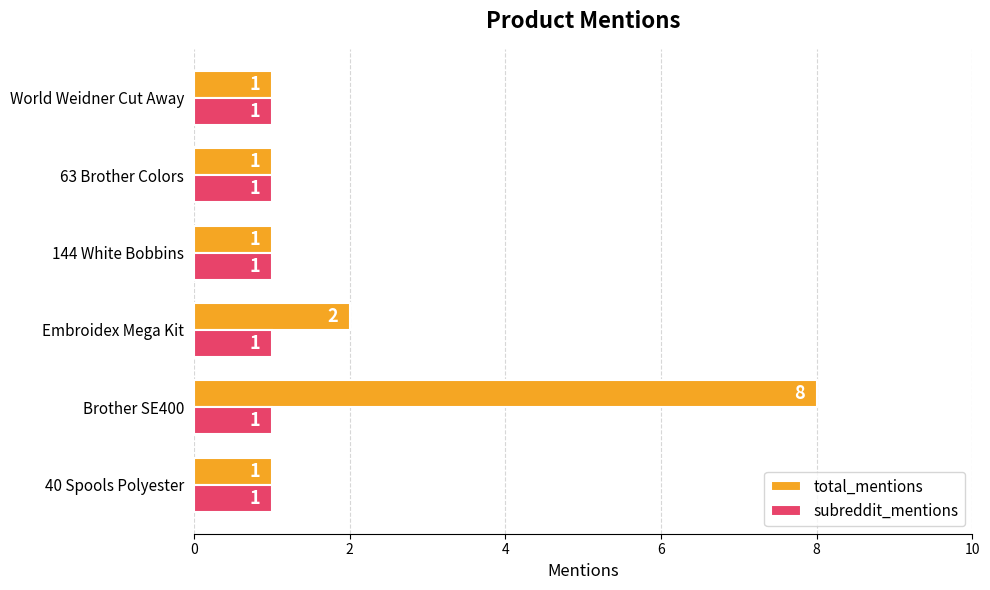

List the series in order of their overall mean, lowest first.

subreddit_mentions, total_mentions